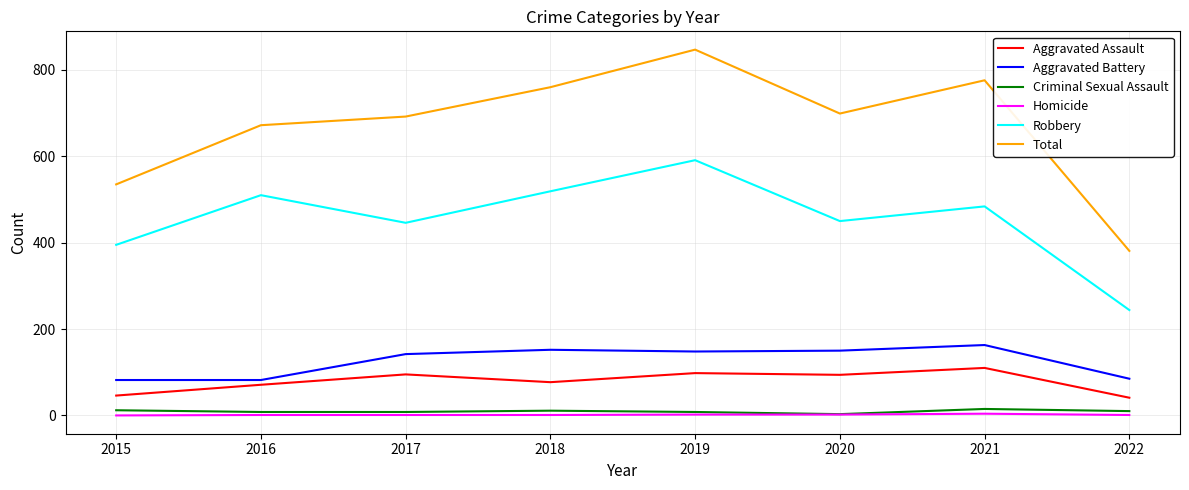

What is the average value of the Total series?

670